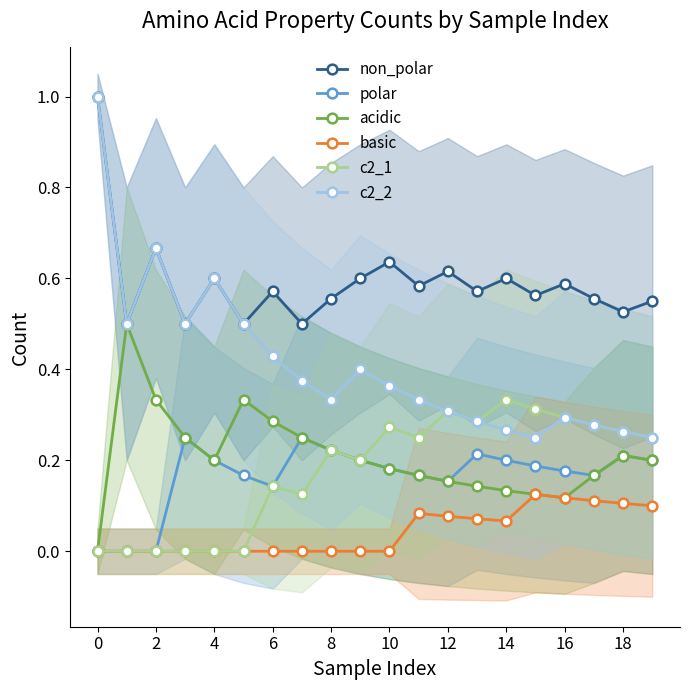

True or false: polar has more than 0 interior local peaks.

True